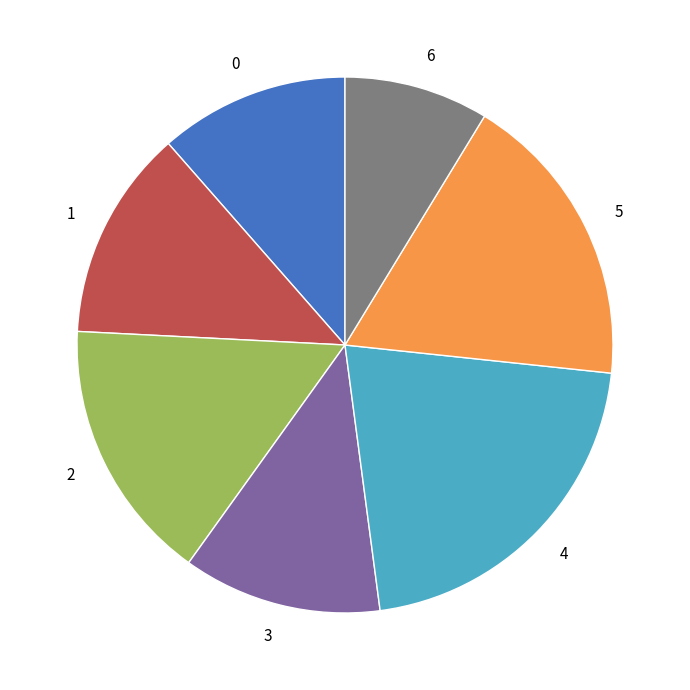

Approximately how many times larger is the value at 3 compared to 6?

1.4